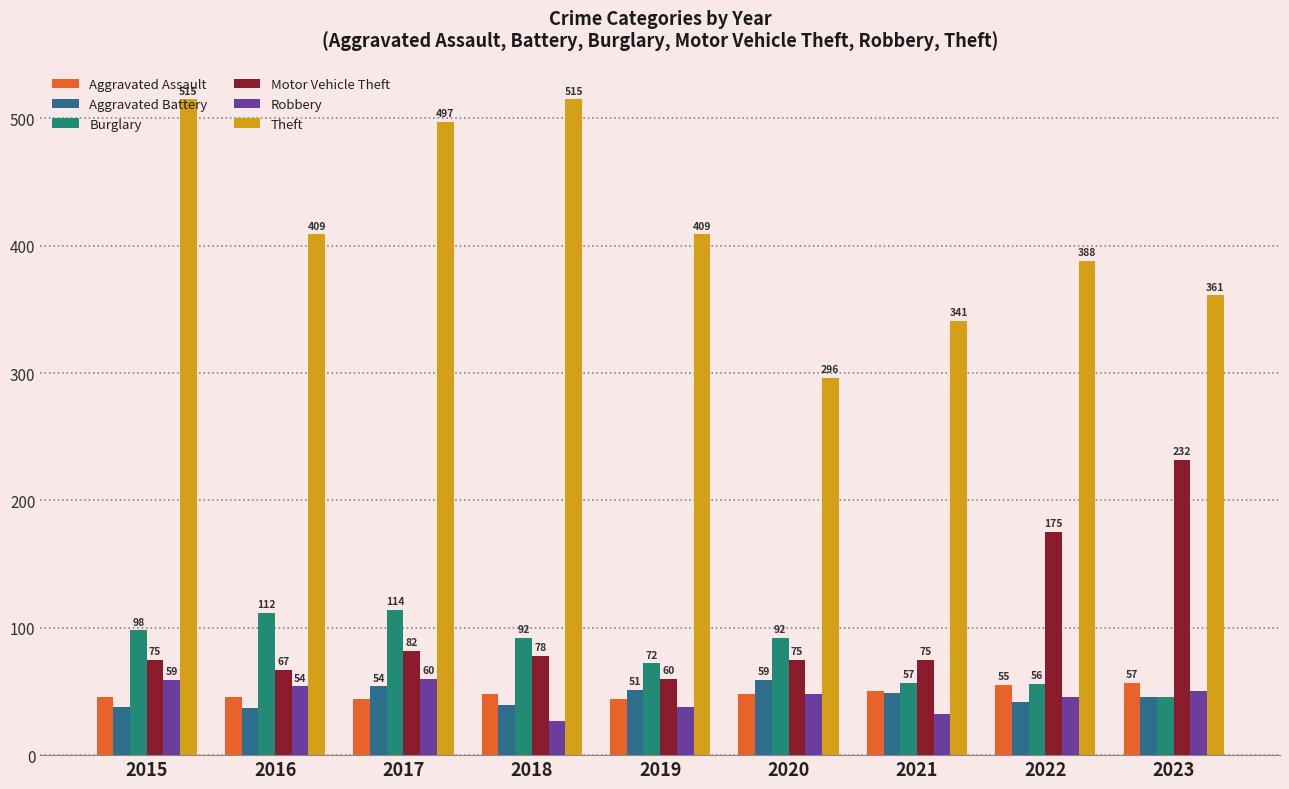

What is the sum of all Aggravated Battery values?

415